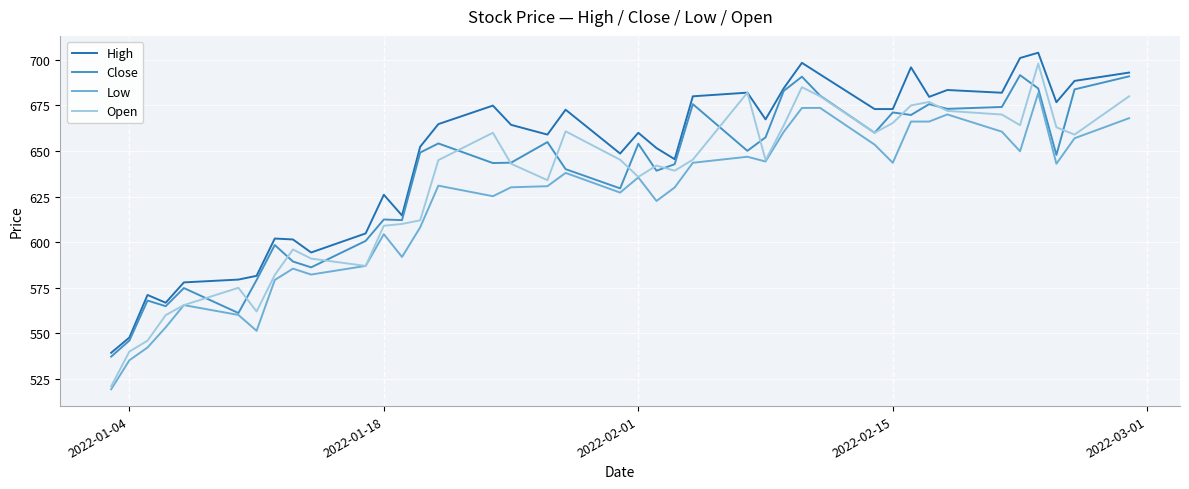

Which series has the largest range (max minus min)?

Open